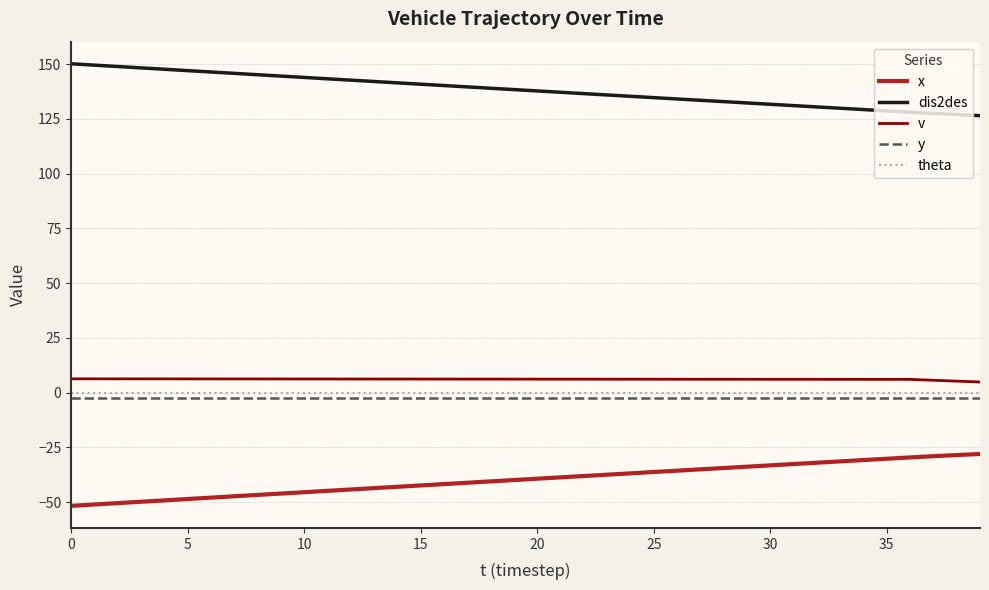

What is the difference between the maximum and minimum values in the dis2des series?

23.7